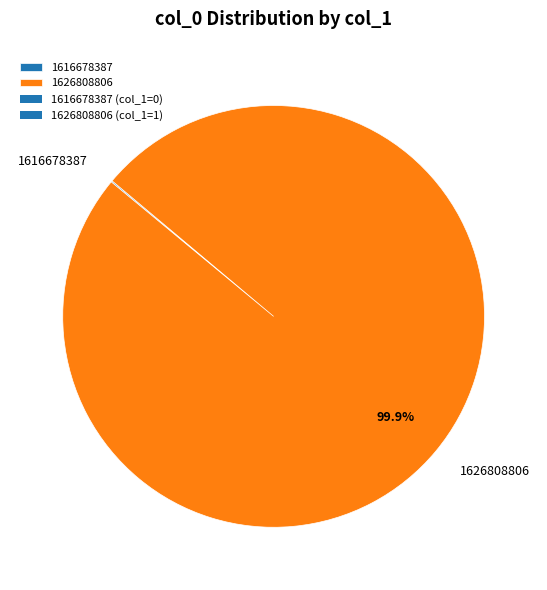

What percentage is the 1626808806 slice, to the nearest percent?

100%